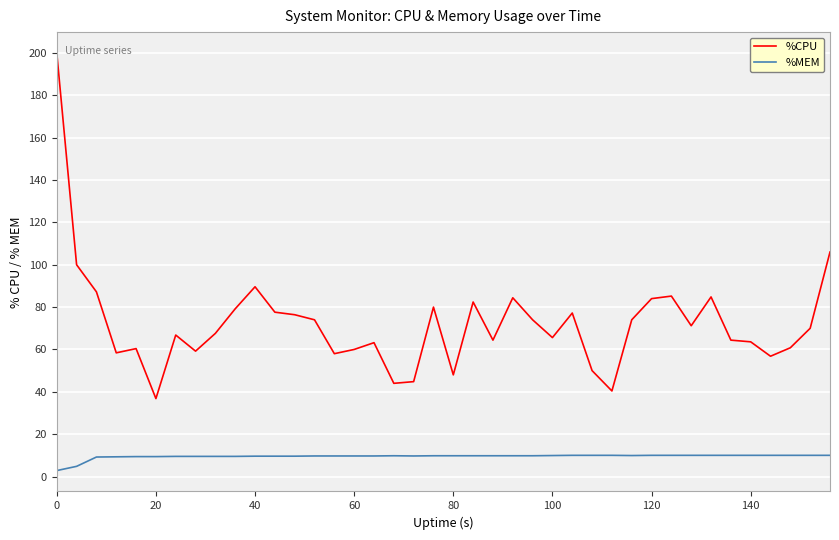

True or false: %MEM and %CPU intersect in this chart.

False